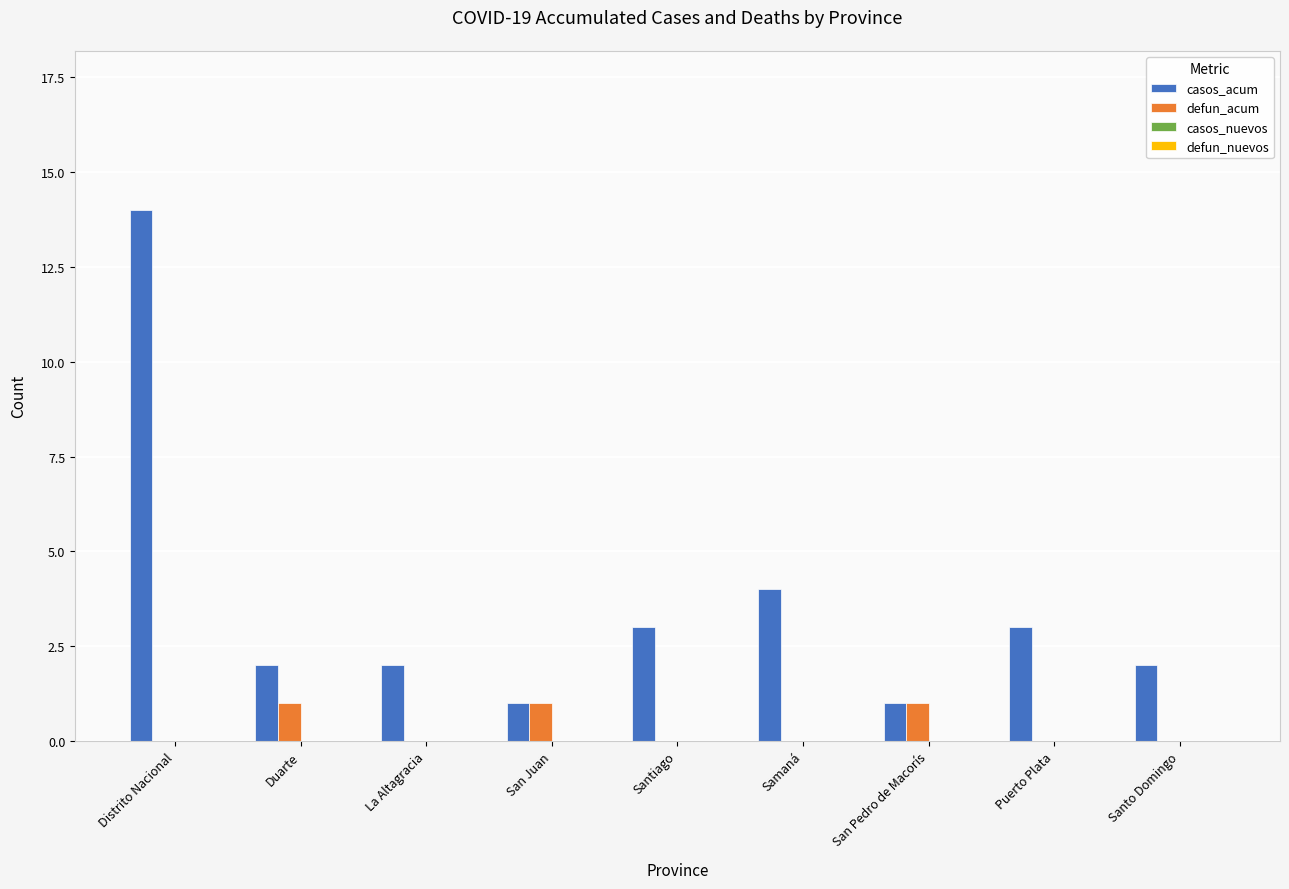

At which label is casos_acum closest to 7?

Samaná